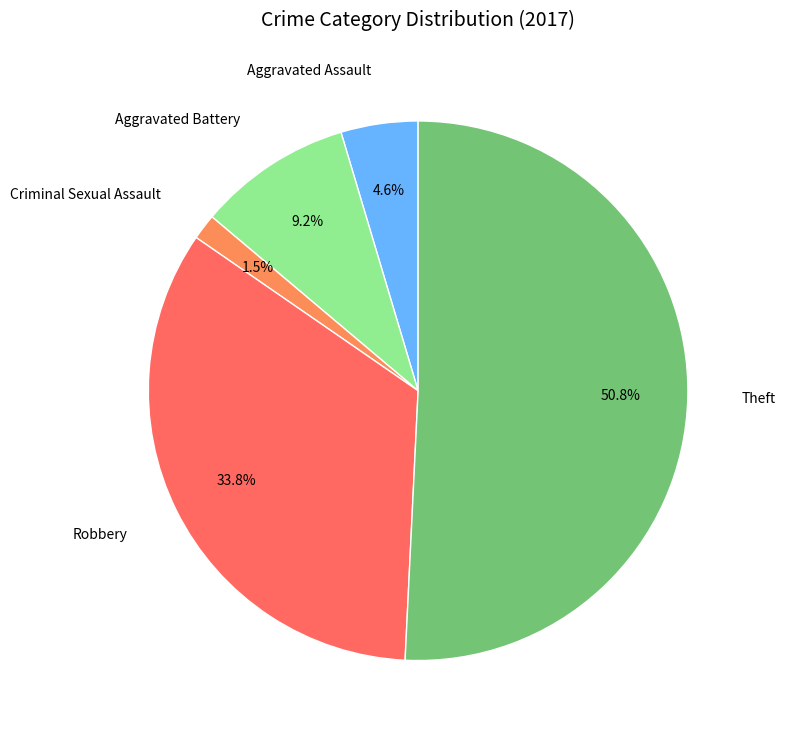

Which slice is the largest?

Theft